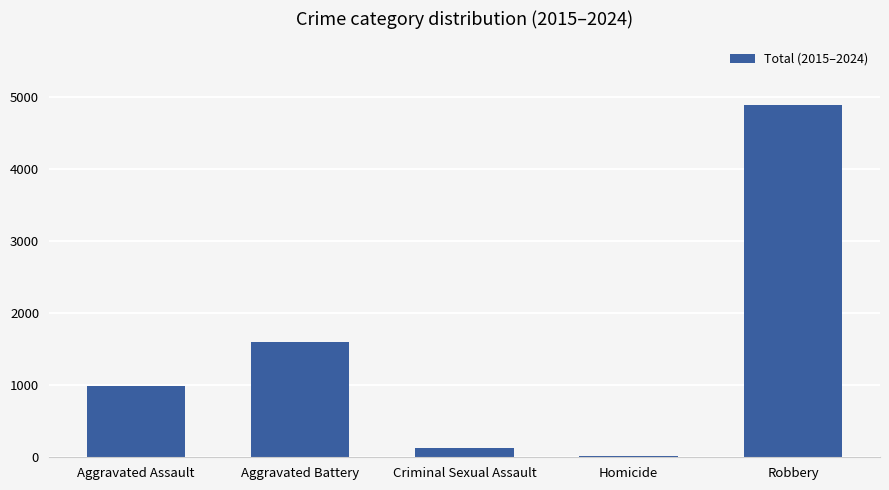

Reading right to left, list all the values displayed in this chart.

Robbery=4895	Homicide=24	Criminal Sexual Assault=134	Aggravated Battery=1595	Aggravated Assault=992